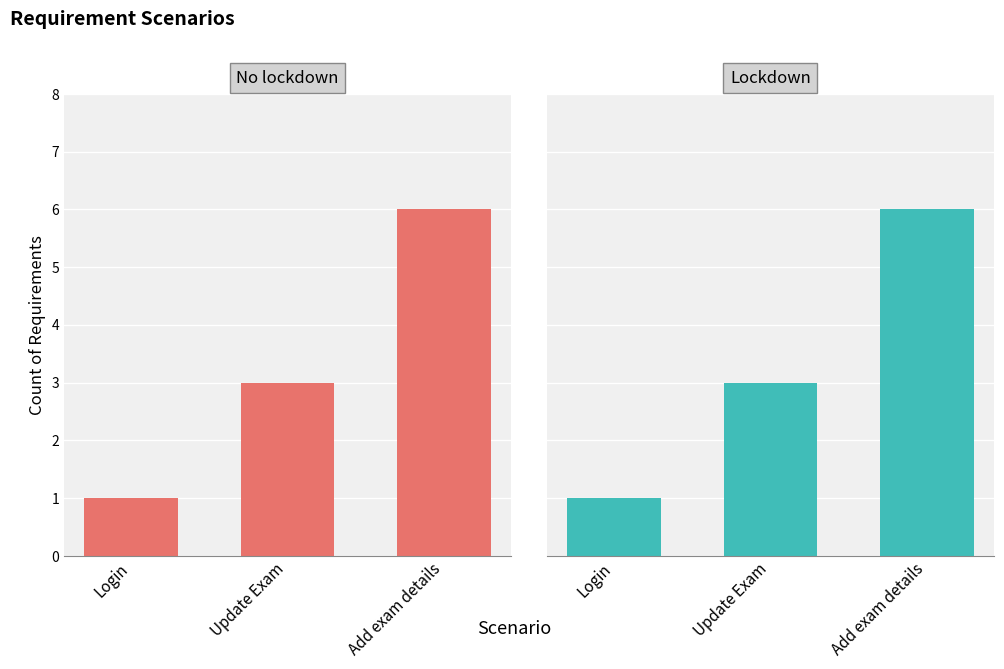

What is the minimum value shown in the chart?

1